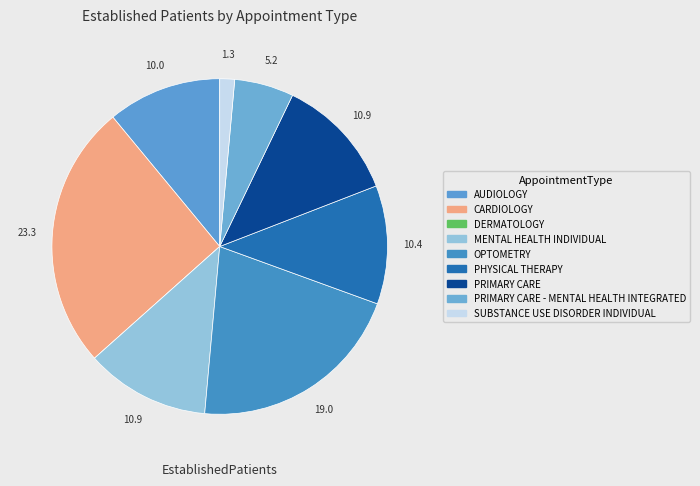

To the nearest percent, what is the difference between the PRIMARY CARE - MENTAL HEALTH INTEGRATED and CARDIOLOGY slice percentages?

20%